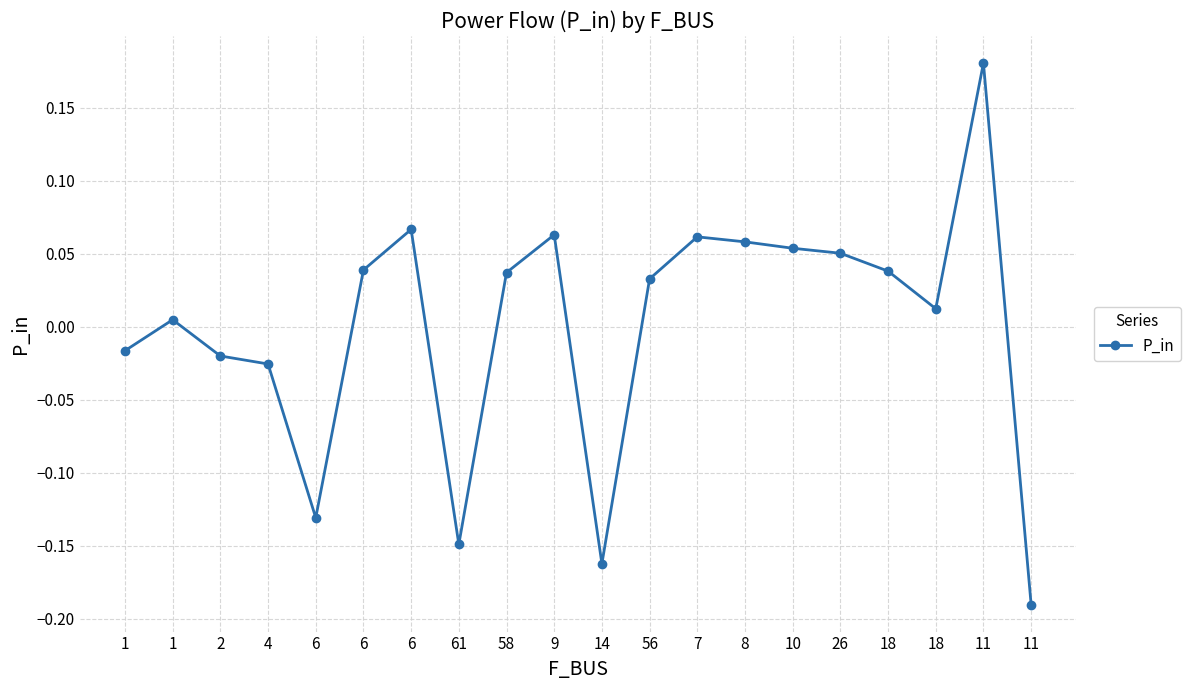

What is the difference between the values at 7 and 11?

0.1